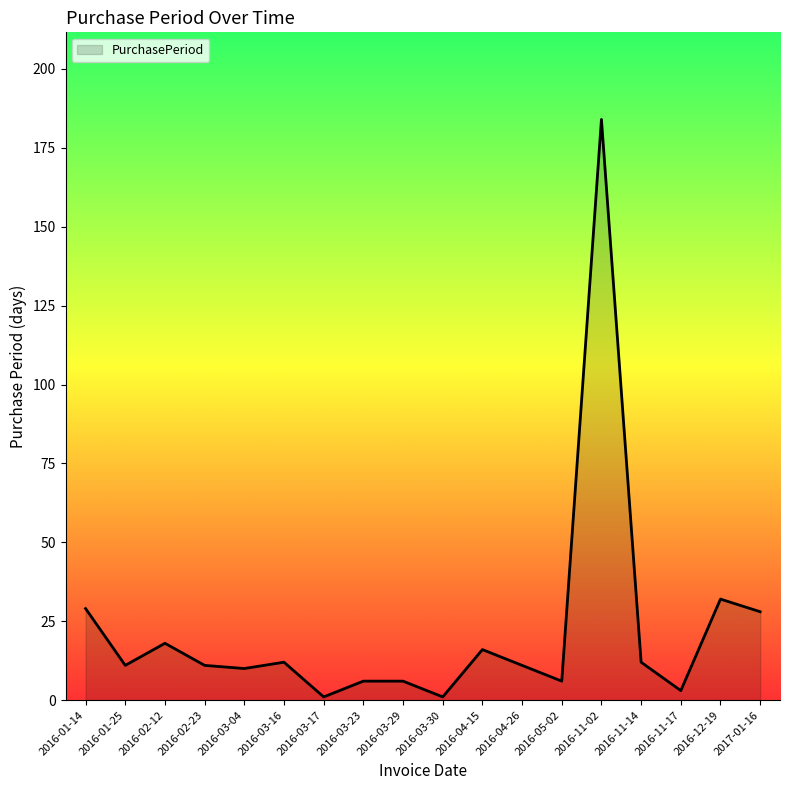

Where is the data nearest to the value 92?

2016-12-19